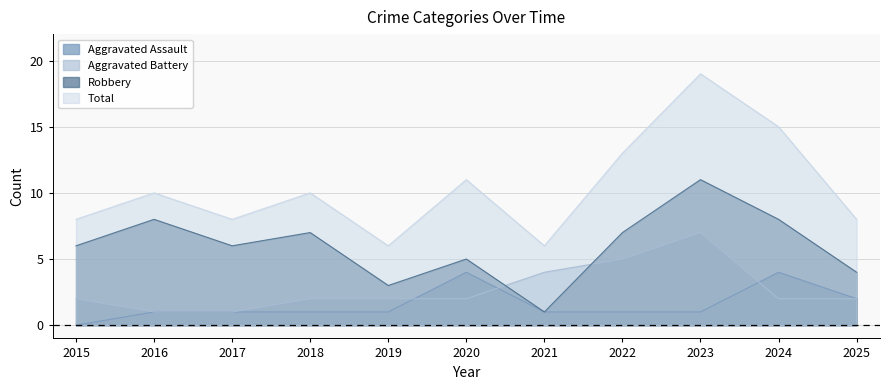

Which category has the highest value in the Aggravated Battery series?

2023